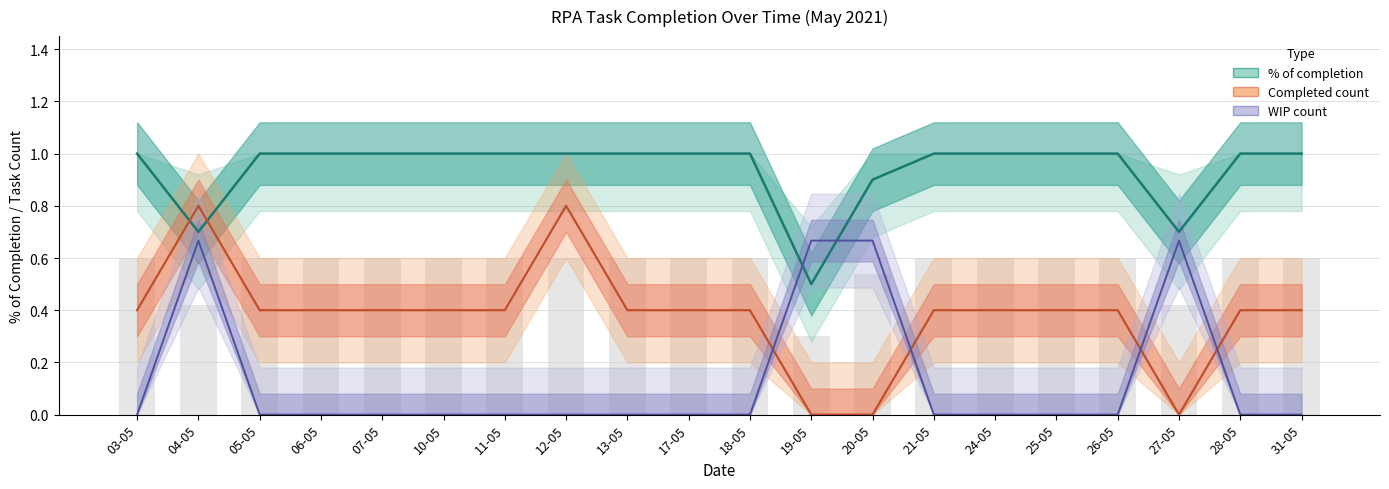

Rank the categories by Completed count value from lowest to highest.

19-05, 20-05, 27-05, 03-05, 05-05, 06-05, 07-05, 10-05, 11-05, 13-05, 17-05, 18-05, 21-05, 24-05, 25-05, 26-05, 28-05, 31-05, 04-05, 12-05